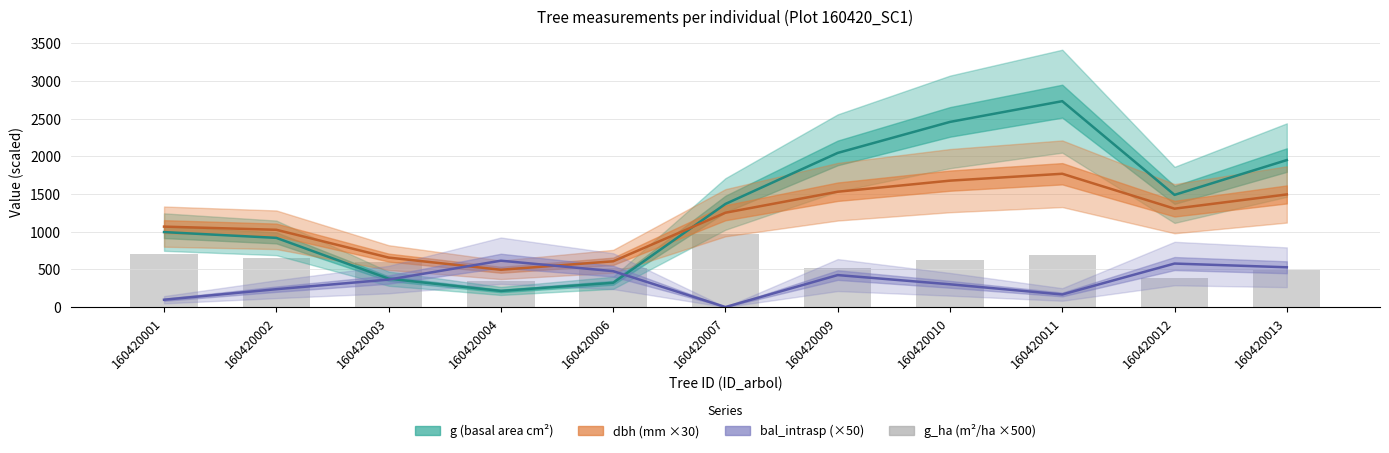

At which category is the sum across all series the highest?

160420011